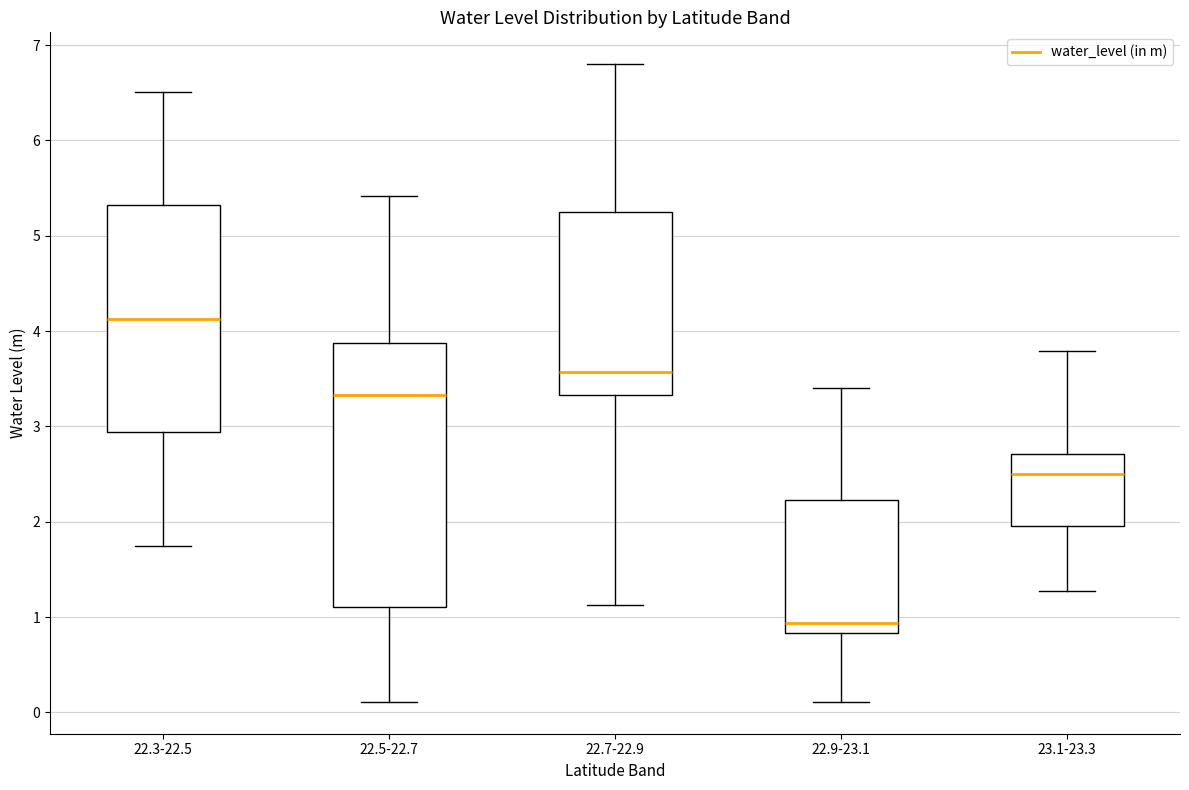

Comparing the boxes themselves (not the whiskers), which one is the tallest?

22.5-22.7